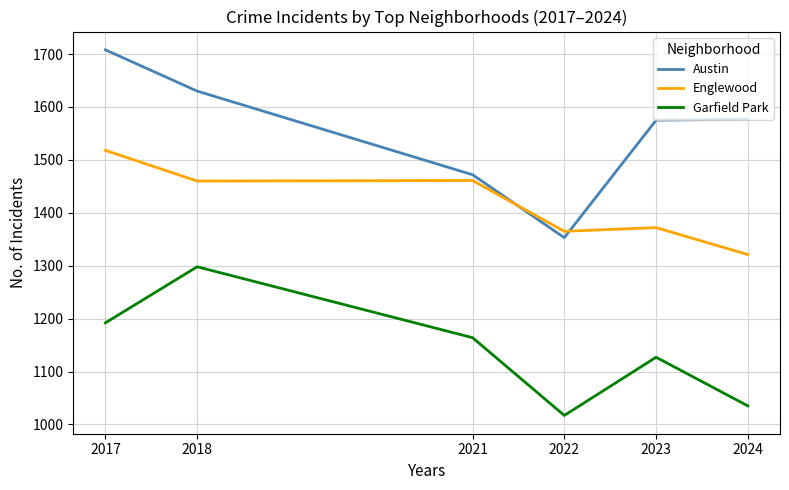

What is the sum of all Englewood values?

8497